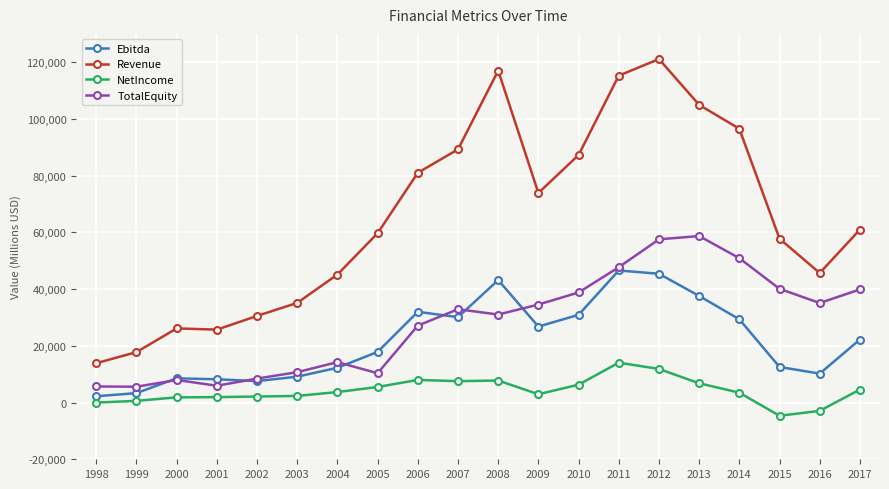

How many data points in TotalEquity are above 32908?

10